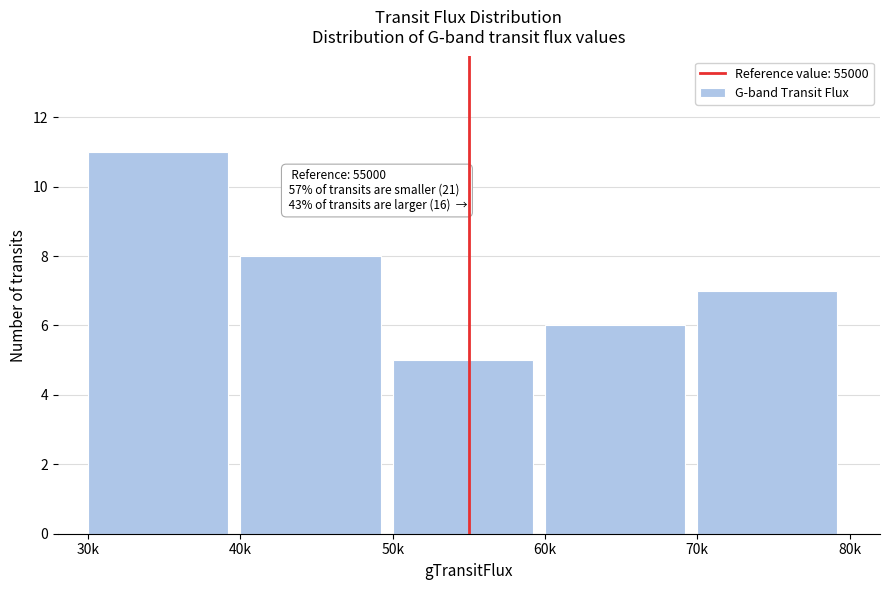

Reading right to left, extract all data points from this chart.

7	6	5	8	11